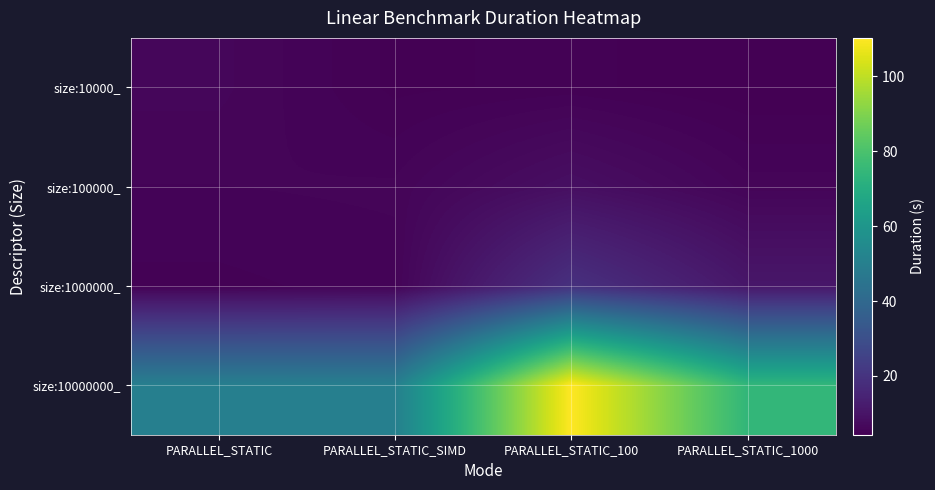

What is the total value across all series at PARALLEL_STATIC_1000?

95.1